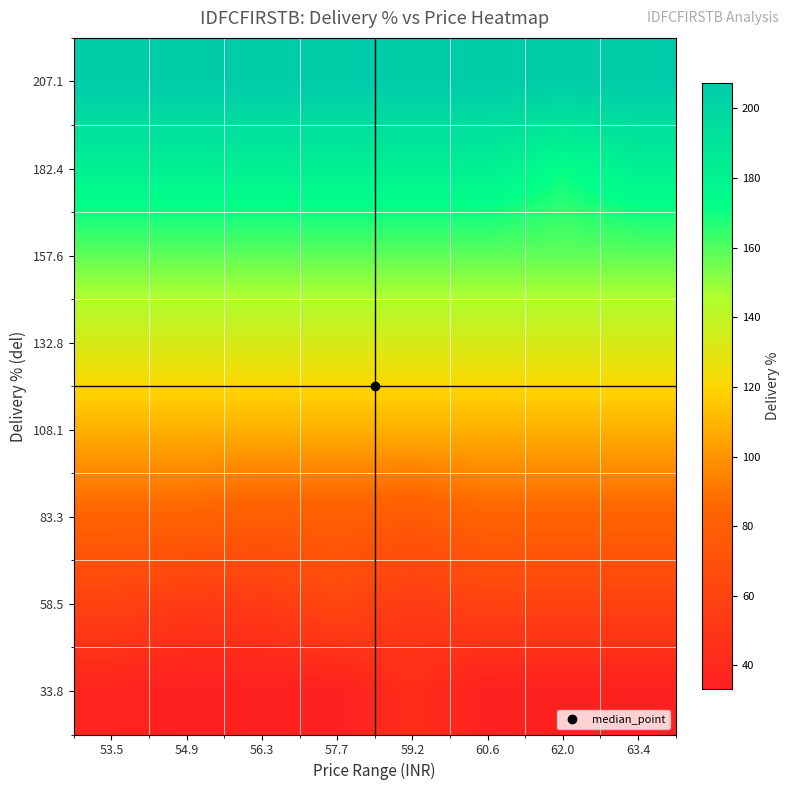

What is the total value across all series at 53.5?

966.6